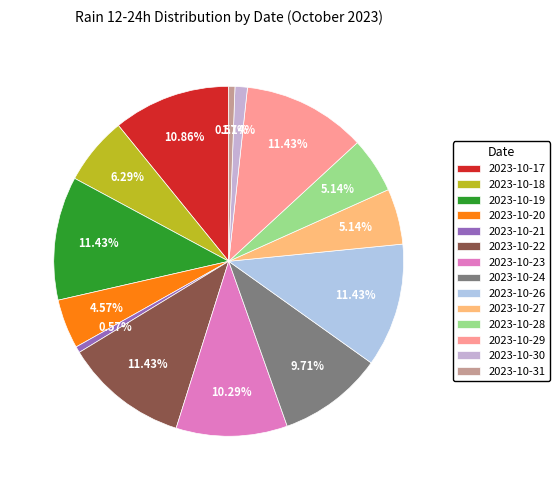

What is the change in value from 2023-10-19 to 2023-10-21?

-95